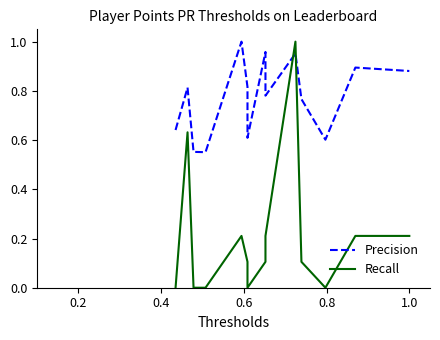

How many lines are shown in the chart?

2